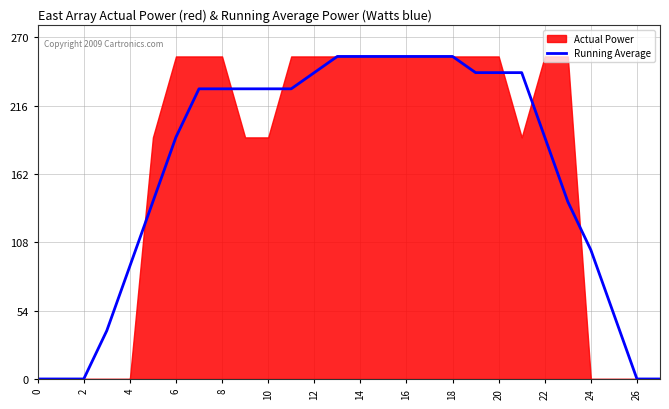

How many lines are shown in the chart?

1